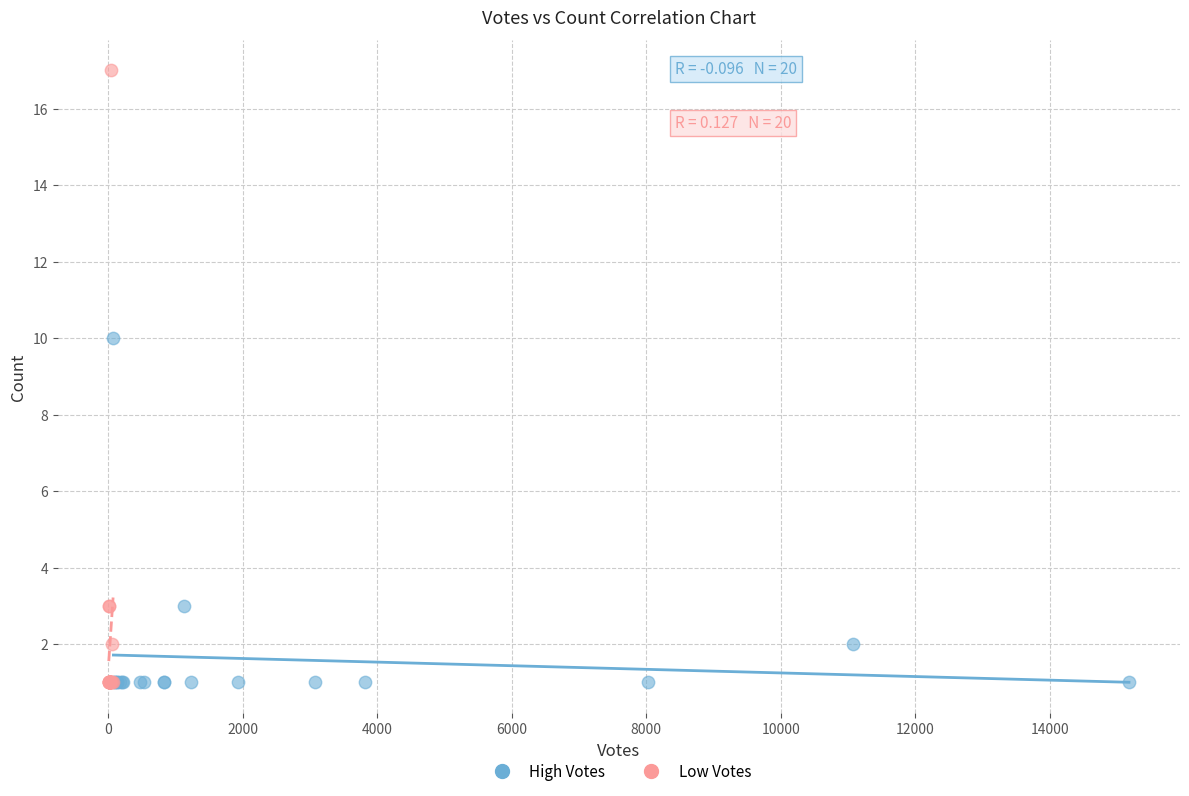

Which series reaches the maximum Y coordinate?

Low Votes